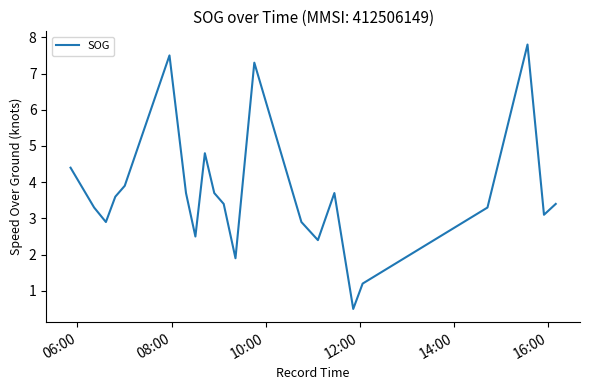

What is the minimum value shown in the chart?

0.5